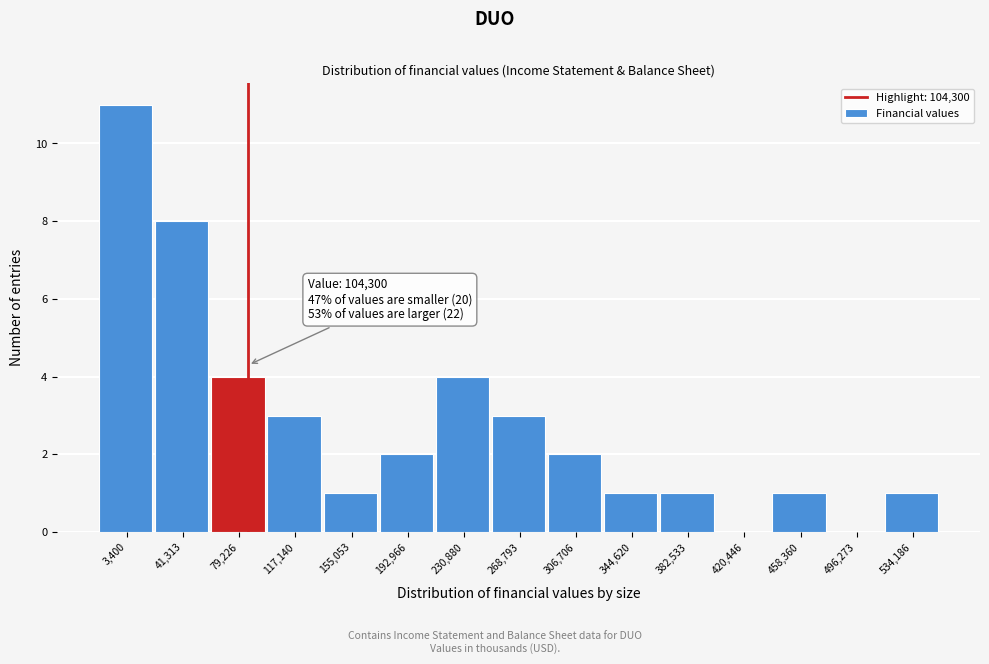

Reading left to right, extract all data points from this chart.

3,400=11	41,313=8	79,226=4	117,140=3	155,053=1	192,966=2	230,880=4	268,793=3	306,706=2	344,620=1	382,533=1	420,446=0	458,360=1	496,273=0	534,186=1